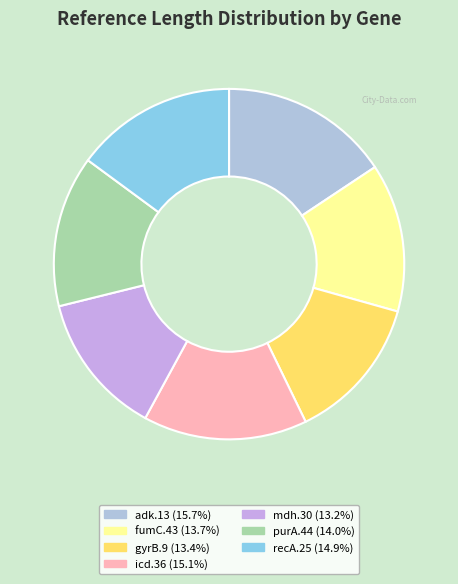

What percentage do mdh.30 and recA.25 together represent?

28.1%